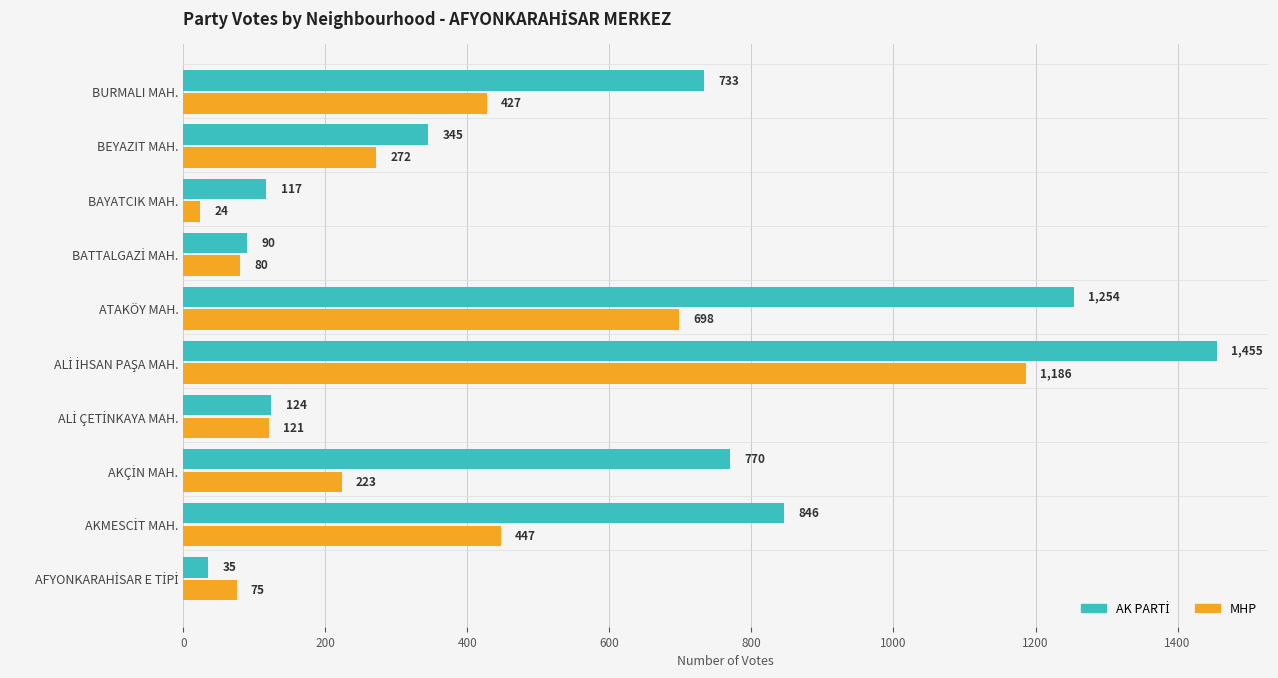

What is the average value of the MHP series?

355